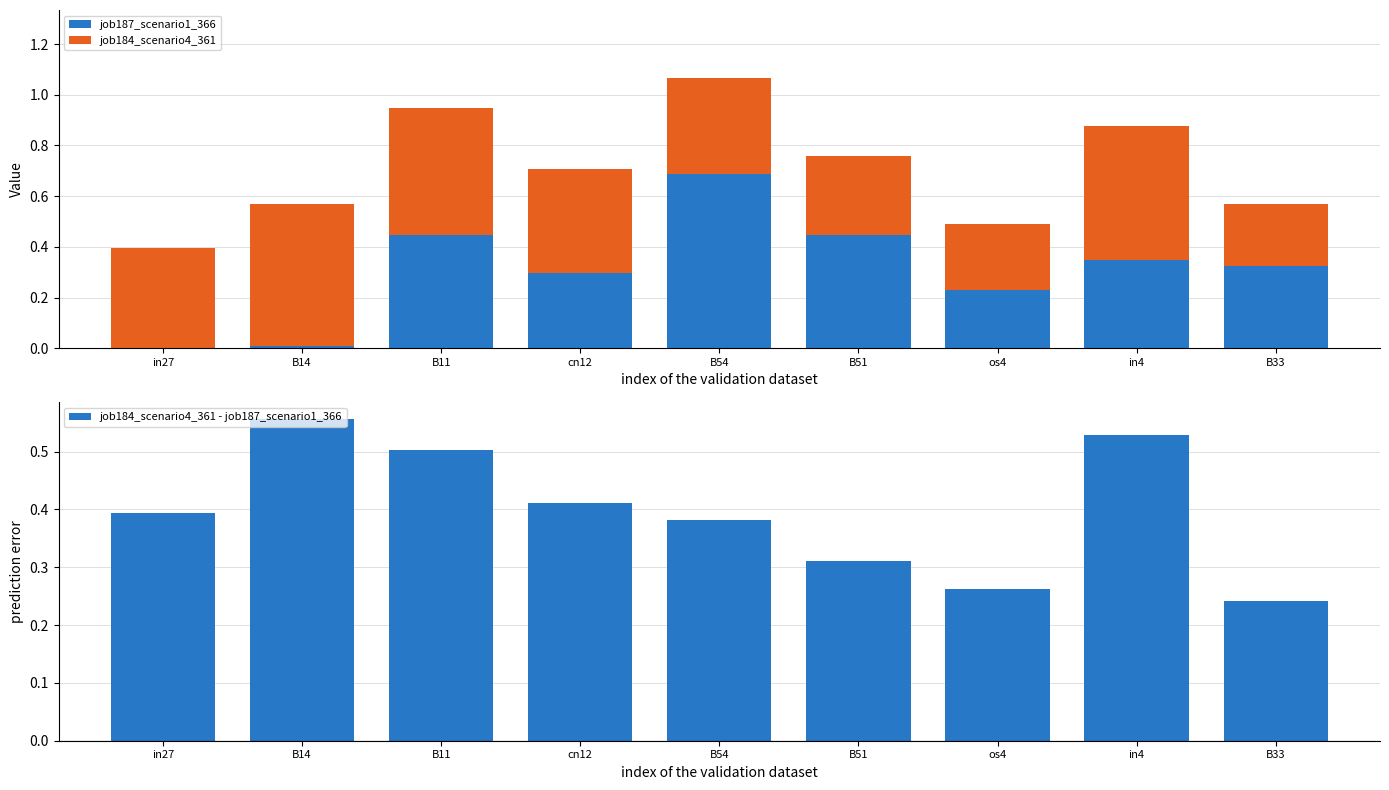

Count the job184_scenario4_361 - job187_scenario1_366 values in the range 0 to 1.

9